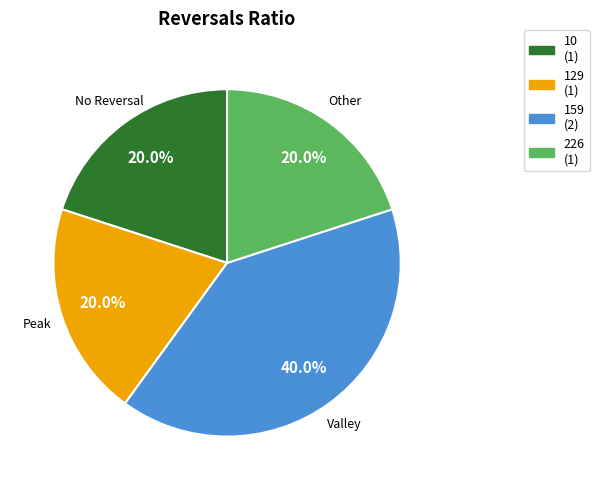

How many segments does this pie chart have?

4